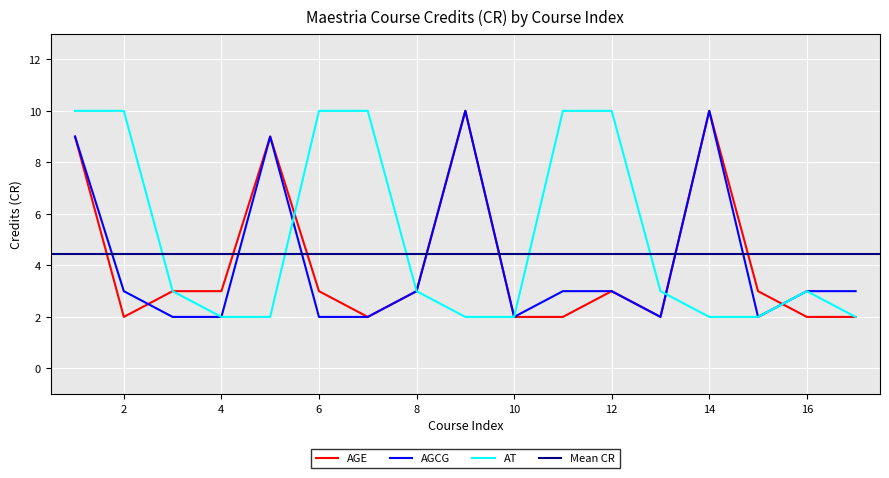

True or false: AT has a value of 1 at 14.

False